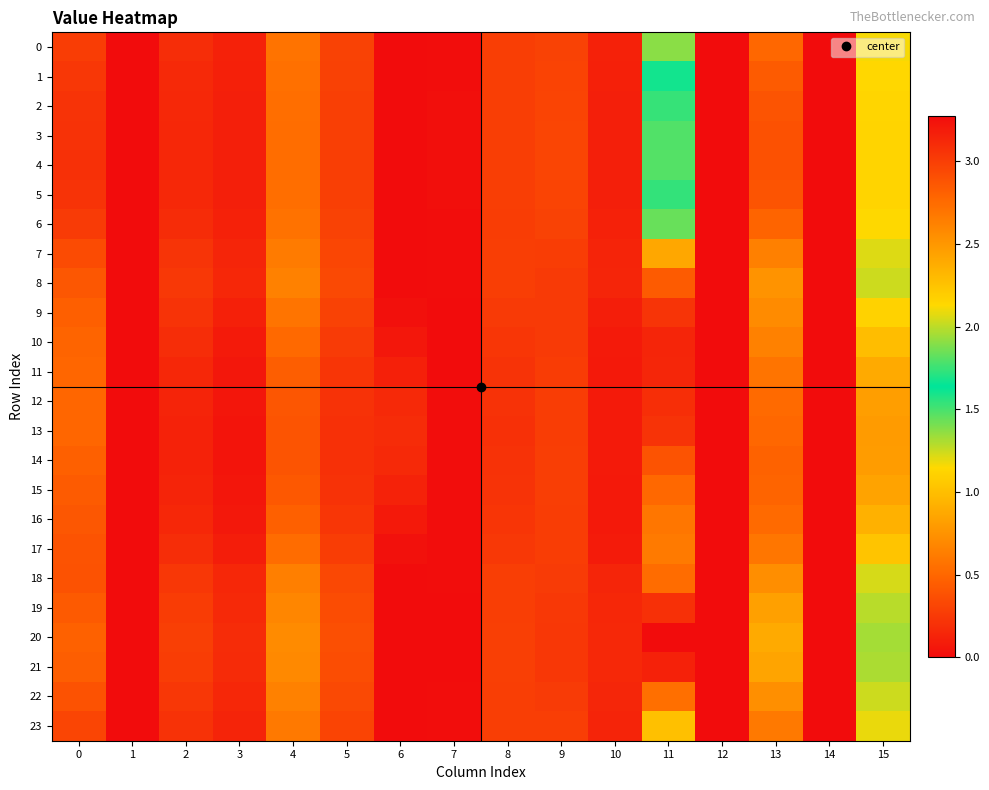

Reading left to right, transcribe all the data shown in this chart.

0: 0=0.3	1=0.0	2=0.2	3=0.1	4=0.6	5=0.3	6=0.0	7=0.0	8=0.3	9=0.3	10=0.1	11=1.9	12=0.0	13=0.5	14=0.0	15=1.2
1: 0=0.2	1=0.0	2=0.2	3=0.1	4=0.6	5=0.3	6=0.0	7=0.0	8=0.3	9=0.3	10=0.1	11=1.7	12=0.0	13=0.4	14=0.0	15=1.1
2: 0=0.2	1=0.0	2=0.2	3=0.1	4=0.5	5=0.3	6=0.0	7=0.0	8=0.3	9=0.3	10=0.1	11=1.5	12=0.0	13=0.4	14=0.0	15=1.1
3: 0=0.2	1=0.0	2=0.1	3=0.1	4=0.5	5=0.3	6=0.0	7=0.0	8=0.3	9=0.3	10=0.1	11=1.5	12=0.0	13=0.4	14=0.0	15=1.1
4: 0=0.2	1=0.0	2=0.1	3=0.1	4=0.5	5=0.3	6=0.0	7=0.0	8=0.3	9=0.3	10=0.1	11=1.5	12=0.0	13=0.4	14=0.0	15=1.1
5: 0=0.2	1=0.0	2=0.2	3=0.1	4=0.5	5=0.3	6=0.0	7=0.0	8=0.3	9=0.3	10=0.1	11=1.5	12=0.0	13=0.4	14=0.0	15=1.1
6: 0=0.3	1=0.0	2=0.2	3=0.1	4=0.6	5=0.3	6=0.0	7=0.0	8=0.3	9=0.3	10=0.1	11=1.8	12=0.0	13=0.5	14=0.0	15=1.1
7: 0=0.3	1=0.0	2=0.2	3=0.1	4=0.6	5=0.3	6=0.0	7=0.0	8=0.3	9=0.3	10=0.1	11=2.4	12=0.0	13=0.6	14=0.0	15=1.2
8: 0=0.4	1=0.0	2=0.2	3=0.2	4=0.7	5=0.3	6=0.0	7=0.0	8=0.3	9=0.3	10=0.1	11=2.8	12=0.0	13=0.8	14=0.0	15=1.2
9: 0=0.5	1=0.0	2=0.2	3=0.1	4=0.6	5=0.3	6=0.0	7=0.0	8=0.3	9=0.3	10=0.1	11=3.1	12=0.0	13=0.7	14=0.0	15=1.1
10: 0=0.5	1=0.0	2=0.2	3=0.1	4=0.5	5=0.3	6=0.1	7=0.0	8=0.2	9=0.3	10=0.1	11=3.1	12=0.0	13=0.6	14=0.0	15=1.0
11: 0=0.5	1=0.0	2=0.2	3=0.1	4=0.5	5=0.2	6=0.1	7=0.0	8=0.2	9=0.3	10=0.1	11=3.1	12=0.0	13=0.6	14=0.0	15=0.9
12: 0=0.5	1=0.0	2=0.1	3=0.1	4=0.4	5=0.2	6=0.2	7=0.0	8=0.2	9=0.3	10=0.1	11=3.1	12=0.0	13=0.5	14=0.0	15=0.8
13: 0=0.5	1=0.0	2=0.1	3=0.1	4=0.4	5=0.2	6=0.2	7=0.0	8=0.2	9=0.3	10=0.1	11=3.1	12=0.0	13=0.5	14=0.0	15=0.8
14: 0=0.5	1=0.0	2=0.1	3=0.1	4=0.4	5=0.2	6=0.2	7=0.0	8=0.2	9=0.3	10=0.1	11=2.9	12=0.0	13=0.5	14=0.0	15=0.8
15: 0=0.4	1=0.0	2=0.1	3=0.1	4=0.4	5=0.2	6=0.1	7=0.0	8=0.2	9=0.3	10=0.1	11=2.8	12=0.0	13=0.5	14=0.0	15=0.8
16: 0=0.4	1=0.0	2=0.1	3=0.1	4=0.5	5=0.2	6=0.1	7=0.0	8=0.2	9=0.3	10=0.1	11=2.7	12=0.0	13=0.5	14=0.0	15=0.9
17: 0=0.4	1=0.0	2=0.2	3=0.1	4=0.5	5=0.3	6=0.0	7=0.0	8=0.2	9=0.3	10=0.1	11=2.7	12=0.0	13=0.6	14=0.0	15=1.0
18: 0=0.4	1=0.0	2=0.2	3=0.1	4=0.6	5=0.3	6=0.0	7=0.0	8=0.3	9=0.3	10=0.1	11=2.7	12=0.0	13=0.7	14=0.0	15=1.2
19: 0=0.4	1=0.0	2=0.3	3=0.2	4=0.7	5=0.4	6=0.0	7=0.0	8=0.3	9=0.2	10=0.2	11=3.1	12=0.0	13=0.8	14=0.0	15=1.3
20: 0=0.5	1=0.0	2=0.3	3=0.2	4=0.7	5=0.4	6=0.0	7=0.0	8=0.3	9=0.2	10=0.2	11=3.3	12=0.0	13=0.9	14=0.0	15=1.3
21: 0=0.5	1=0.0	2=0.3	3=0.2	4=0.7	5=0.4	6=0.0	7=0.0	8=0.3	9=0.2	10=0.2	11=3.2	12=0.0	13=0.9	14=0.0	15=1.3
22: 0=0.4	1=0.0	2=0.2	3=0.2	4=0.6	5=0.3	6=0.0	7=0.0	8=0.3	9=0.3	10=0.1	11=2.7	12=0.0	13=0.7	14=0.0	15=1.2
23: 0=0.3	1=0.0	2=0.2	3=0.1	4=0.6	5=0.3	6=0.0	7=0.0	8=0.3	9=0.3	10=0.1	11=2.3	12=0.0	13=0.6	14=0.0	15=1.2